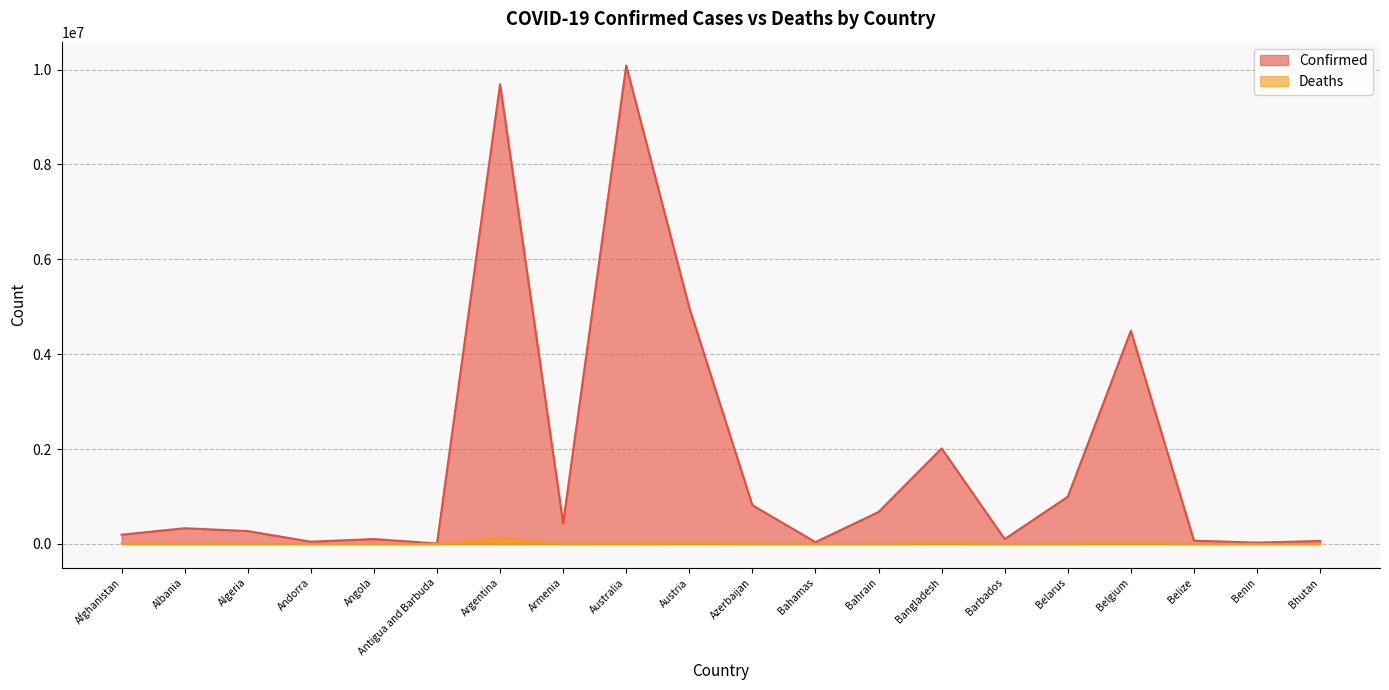

What is the difference between the second highest and second lowest values in the Deaths series?

32416